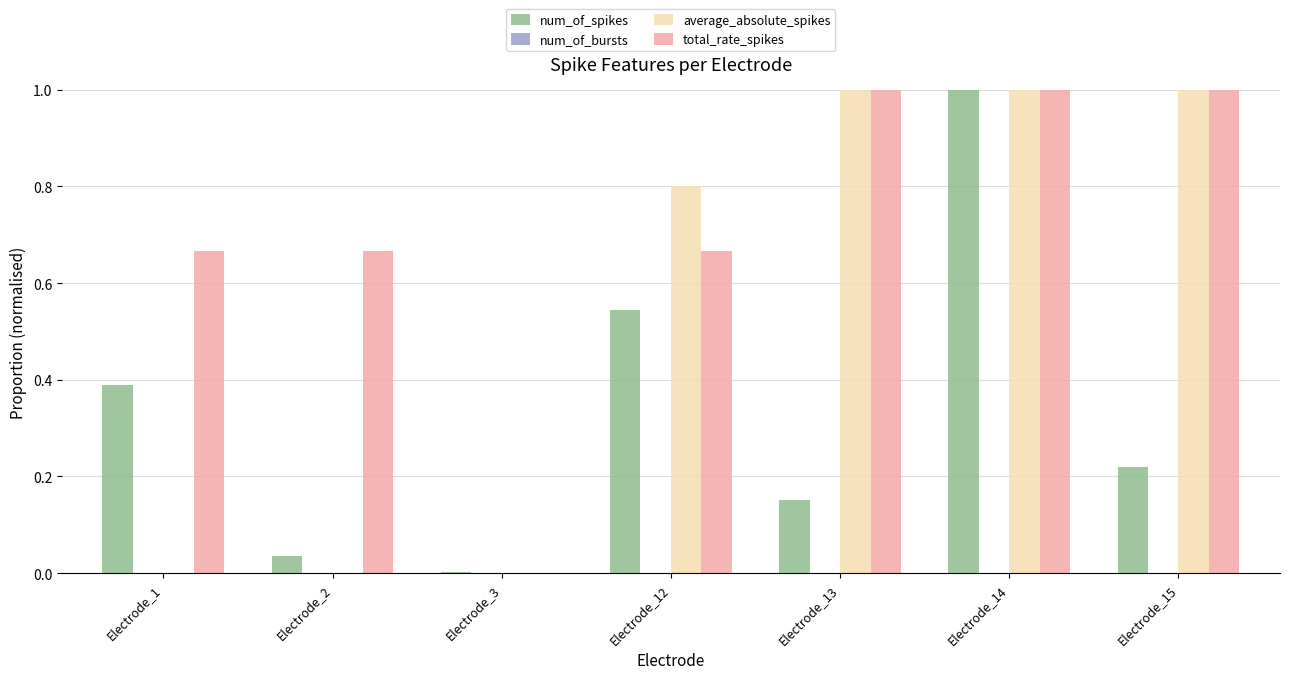

Which series changed the most between Electrode_13 and Electrode_14?

num_of_spikes